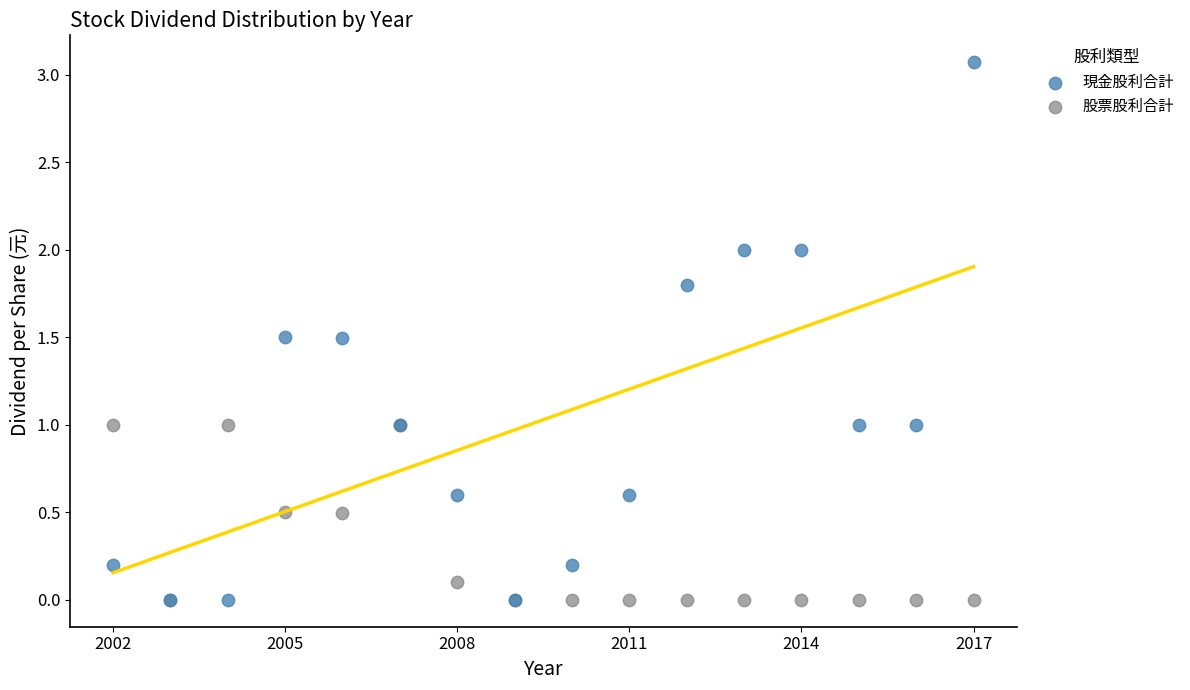

What are all the series names shown in the legend?

現金股利合計, 股票股利合計